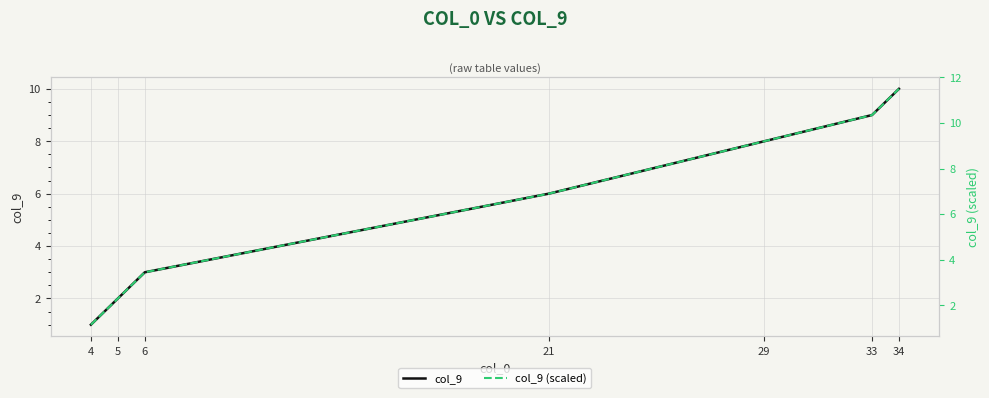

What is the maximum value shown in the chart?

11.5